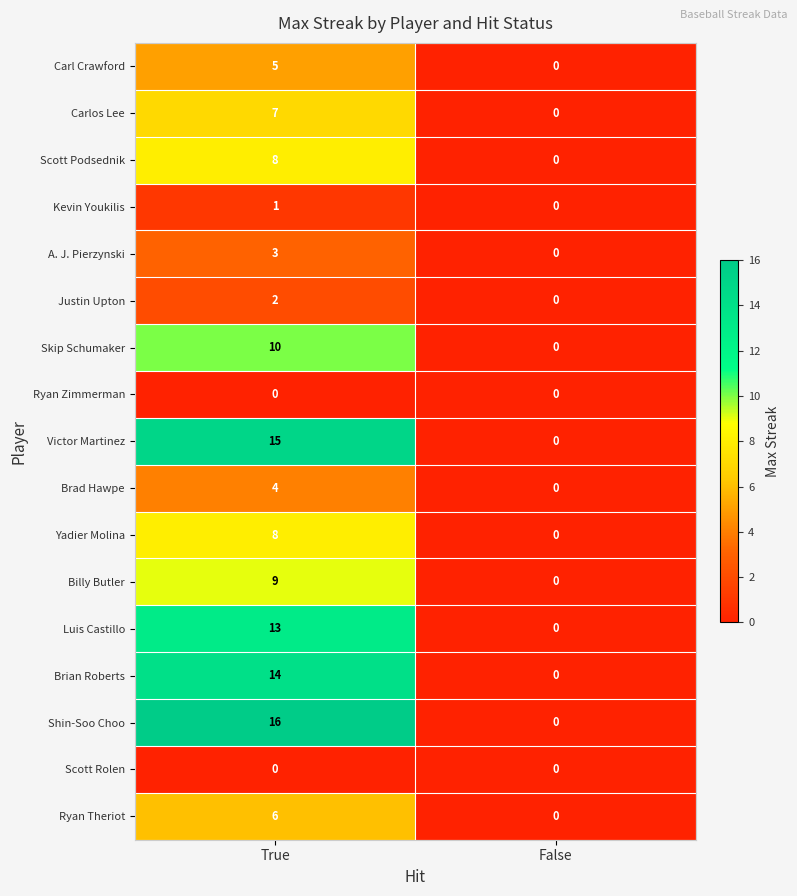

The value of Brian Roberts at True is 19. True or false?

False